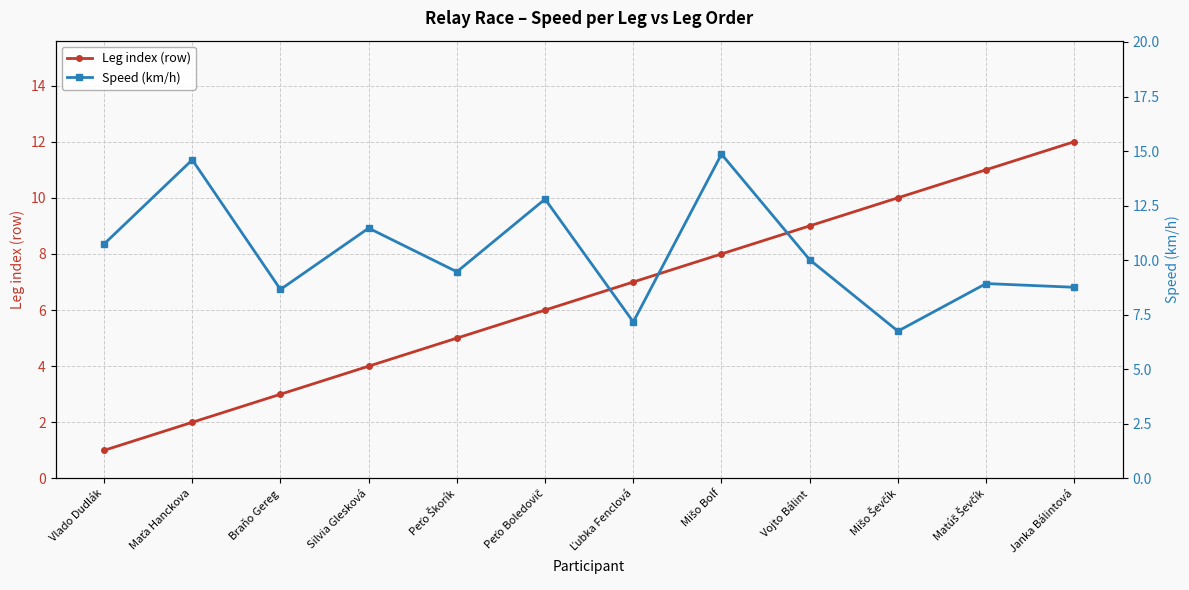

Is the value of Speed (km/h) at Janka Bálintová greater than the value of Leg index (row) at Peťo Boledovič?

Yes